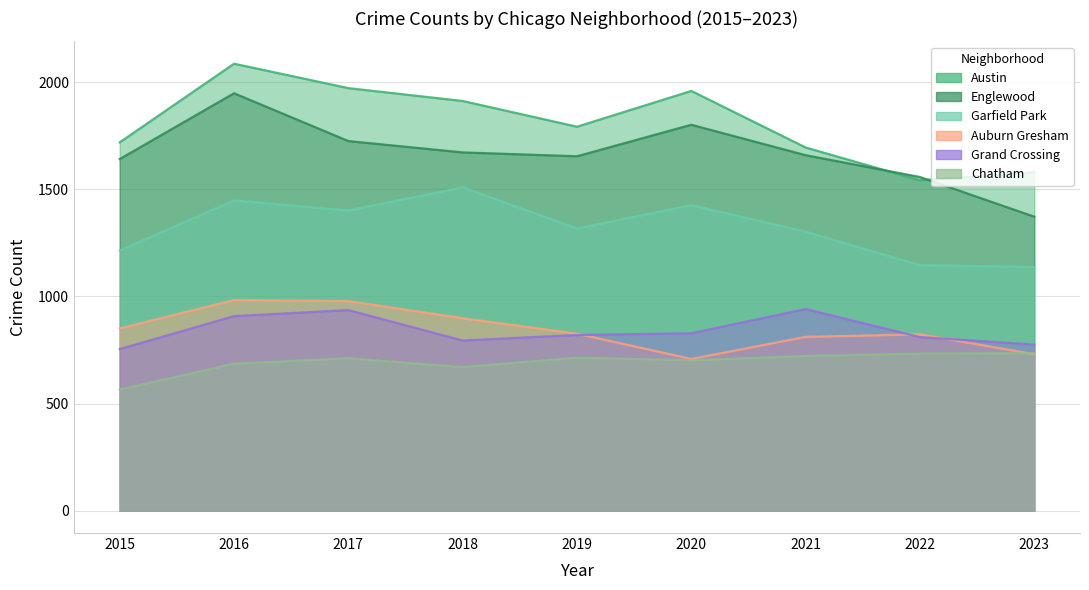

List the series in order of their peak value, lowest first.

Chatham, Grand Crossing, Auburn Gresham, Garfield Park, Englewood, Austin